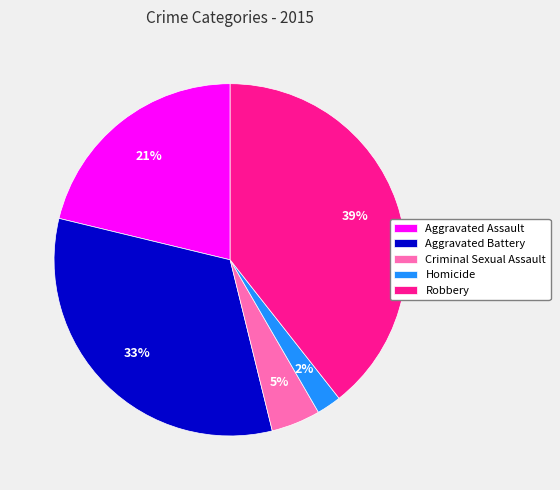

To the nearest percent, what percentage of the pie is Homicide?

2%